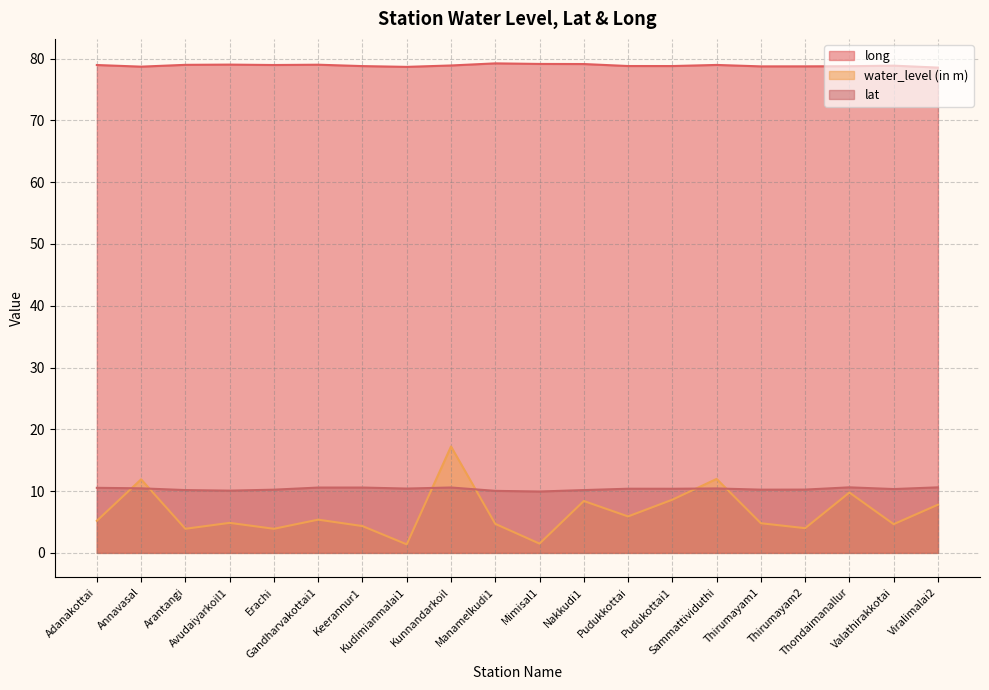

What position from the left is Pudukkottai?

13